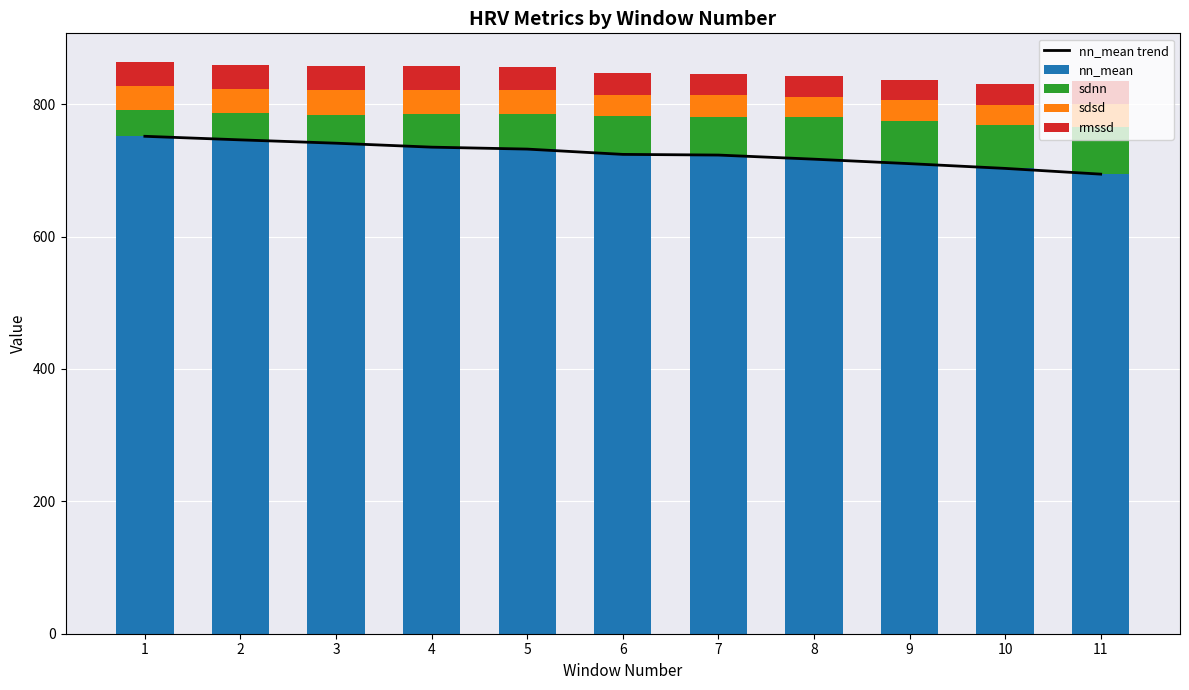

What is the difference between the second highest and minimum values in the nn_mean series?

51.8